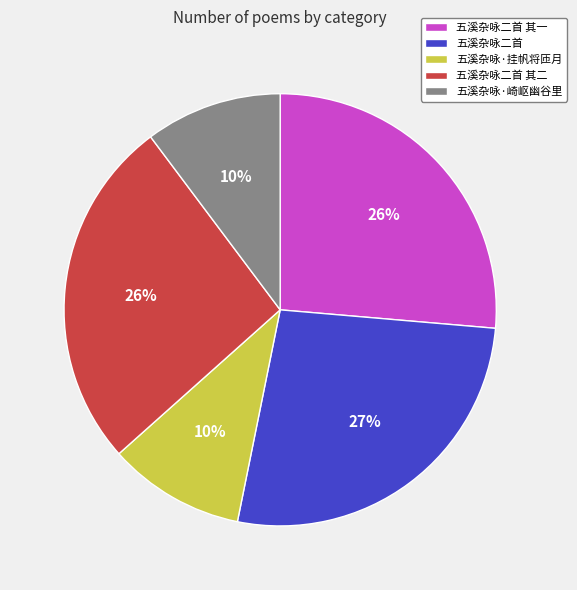

To the nearest percent, what percentage of the pie is 五溪杂咏·挂帆将匝月?

10%